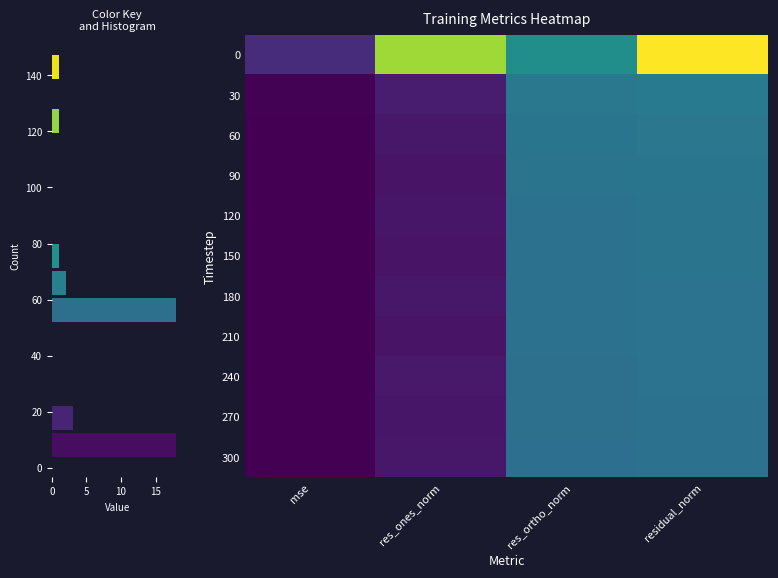

At how many categories does at least one series exceed 23?

3